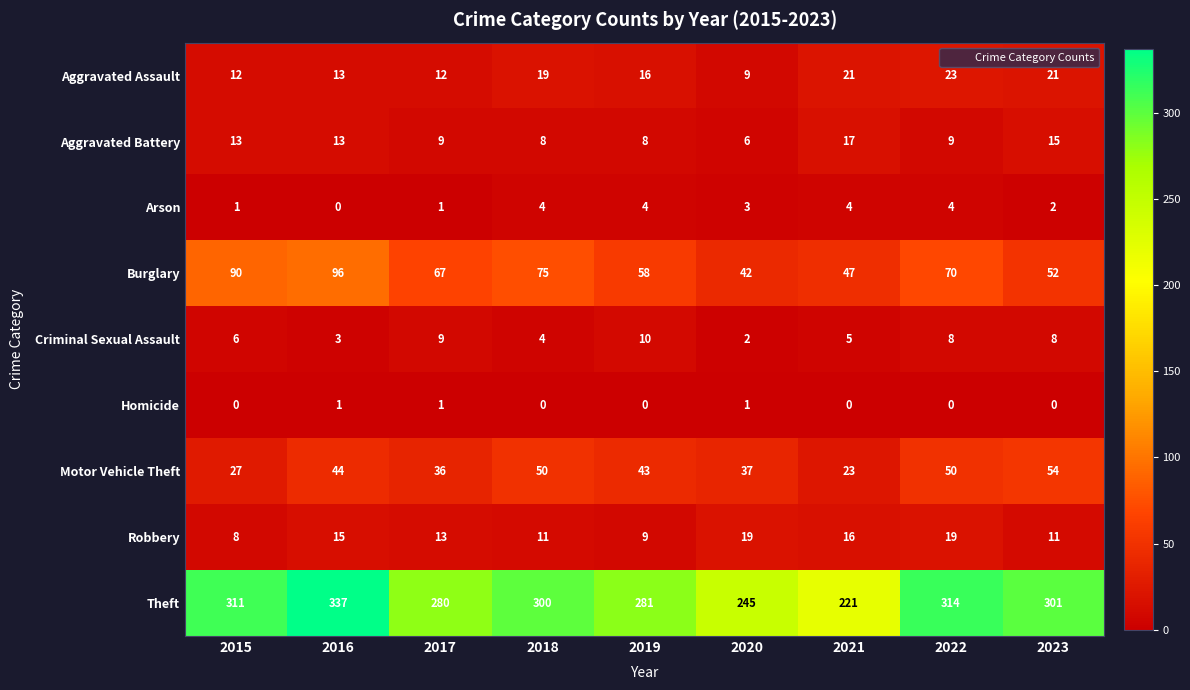

What is the total value across all series at 2019?

429